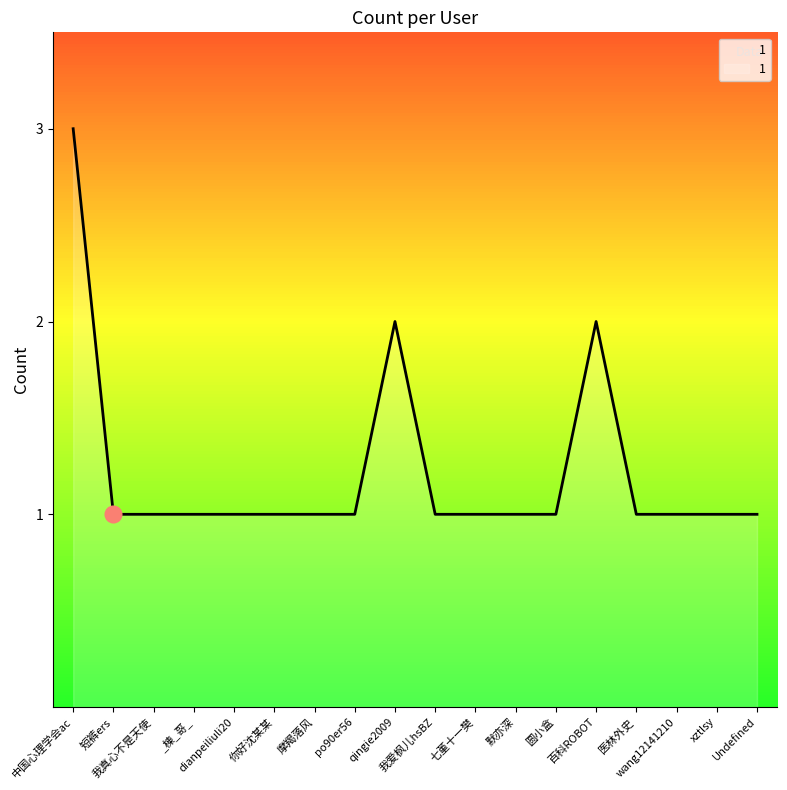

What is the greatest value displayed?

3